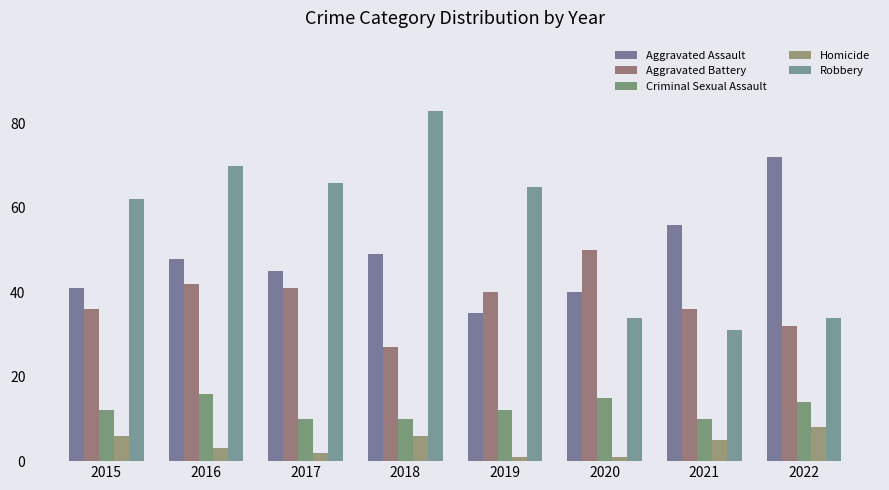

Reading right to left, extract all data points from this chart.

Aggravated Assault: 2022=72	2021=56	2020=40	2019=35	2018=49	2017=45	2016=48	2015=41
Aggravated Battery: 2022=32	2021=36	2020=50	2019=40	2018=27	2017=41	2016=42	2015=36
Criminal Sexual Assault: 2022=14	2021=10	2020=15	2019=12	2018=10	2017=10	2016=16	2015=12
Homicide: 2022=8	2021=5	2020=1	2019=1	2018=6	2017=2	2016=3	2015=6
Robbery: 2022=34	2021=31	2020=34	2019=65	2018=83	2017=66	2016=70	2015=62